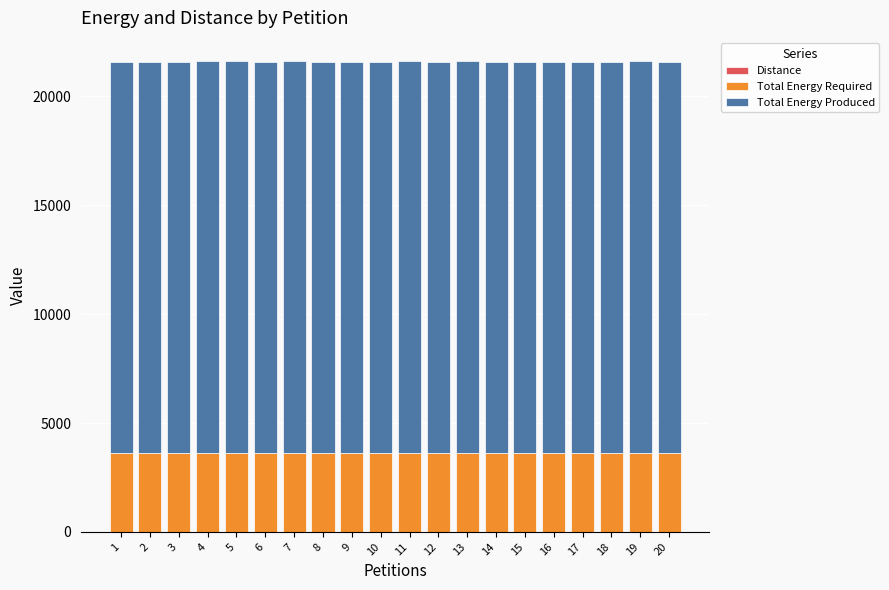

Is it true that Total Energy Produced equals 28531 at 9?

False